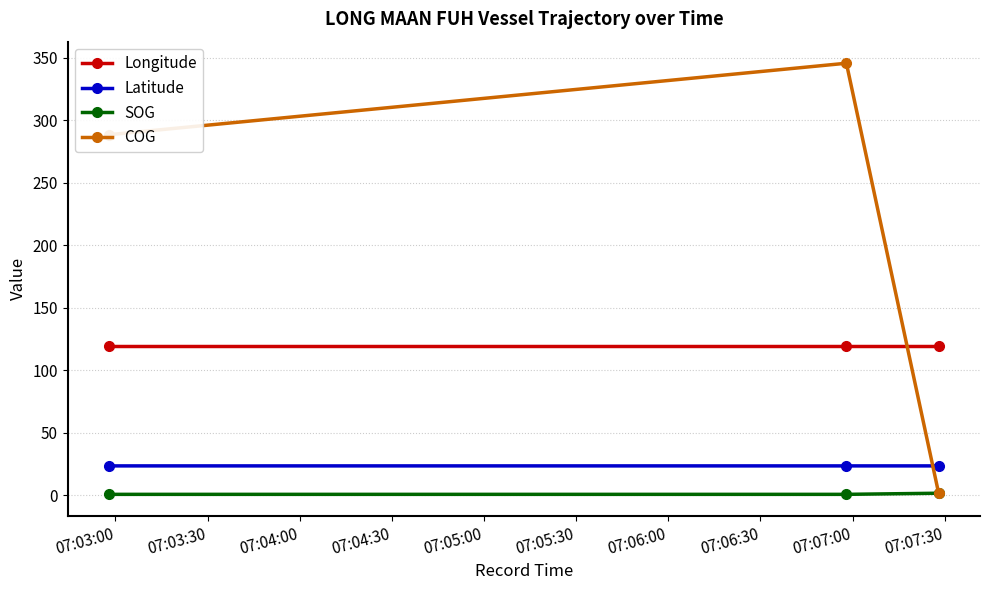

Which series has the largest range (max minus min)?

COG